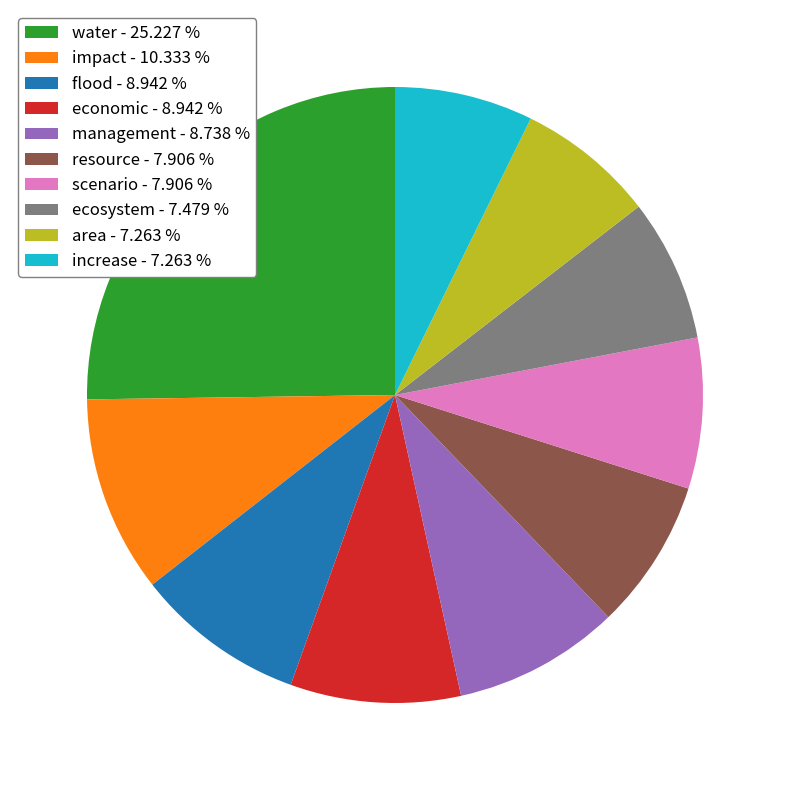

Between economic - 8.942 % and area - 7.263 %, which is larger?

economic - 8.942 %